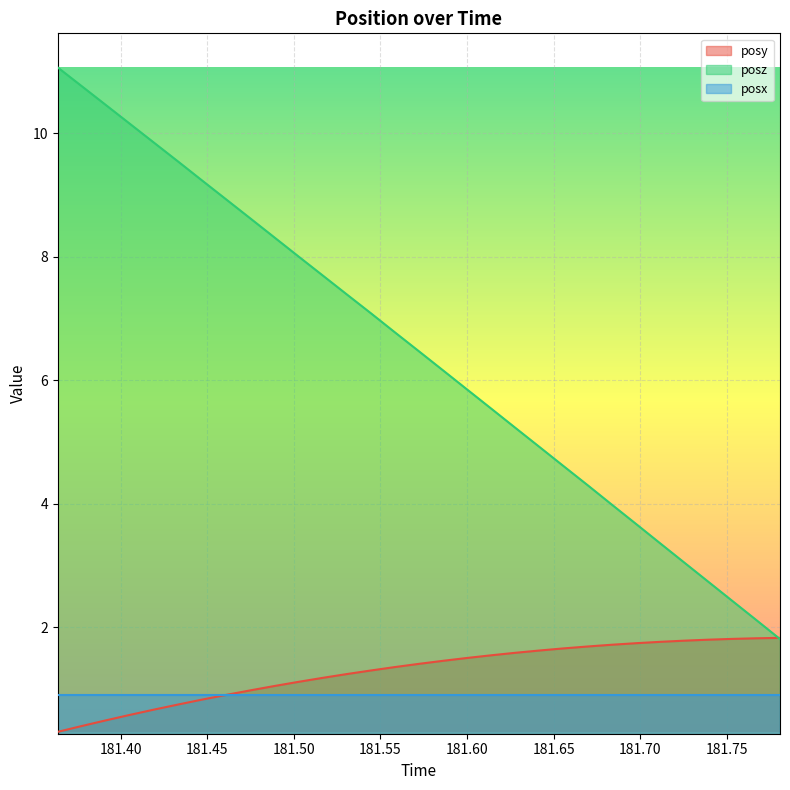

True or false: posz and posx cross at least once.

False